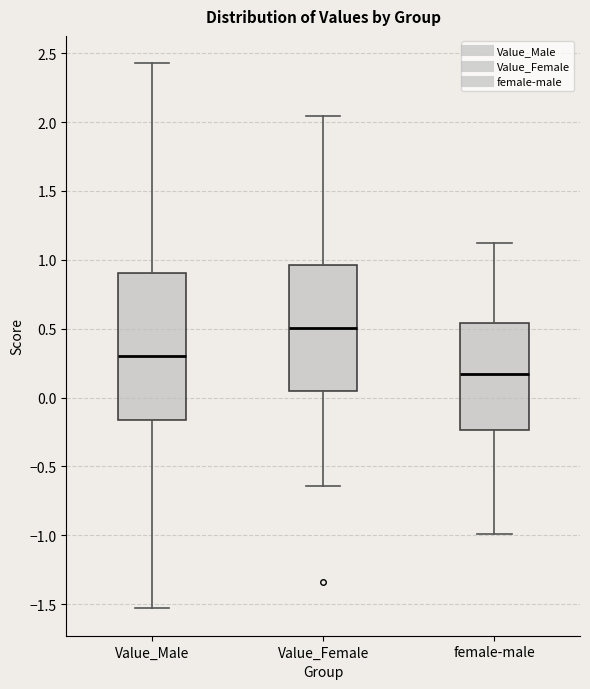

Where is the upper edge of the box for female-male on the y-axis? The values are not printed on the chart, so give them approximately, as read against the axis.

0.55